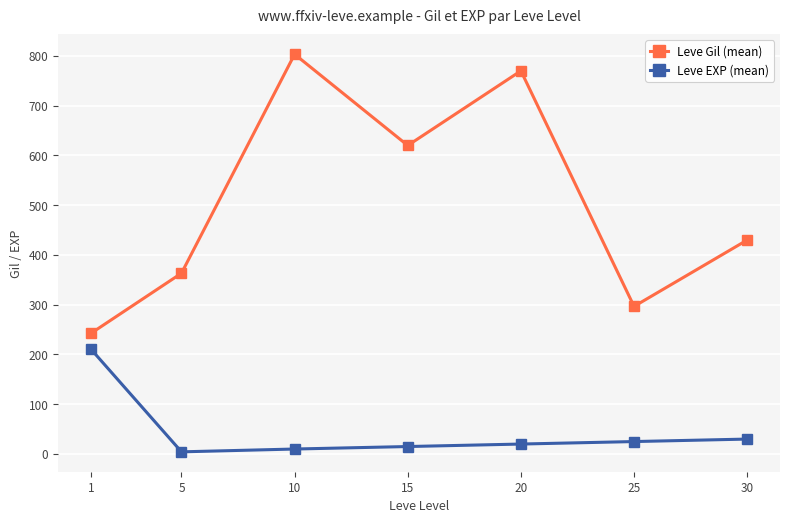

Read the Leve Gil (mean) value at 1.

242.5